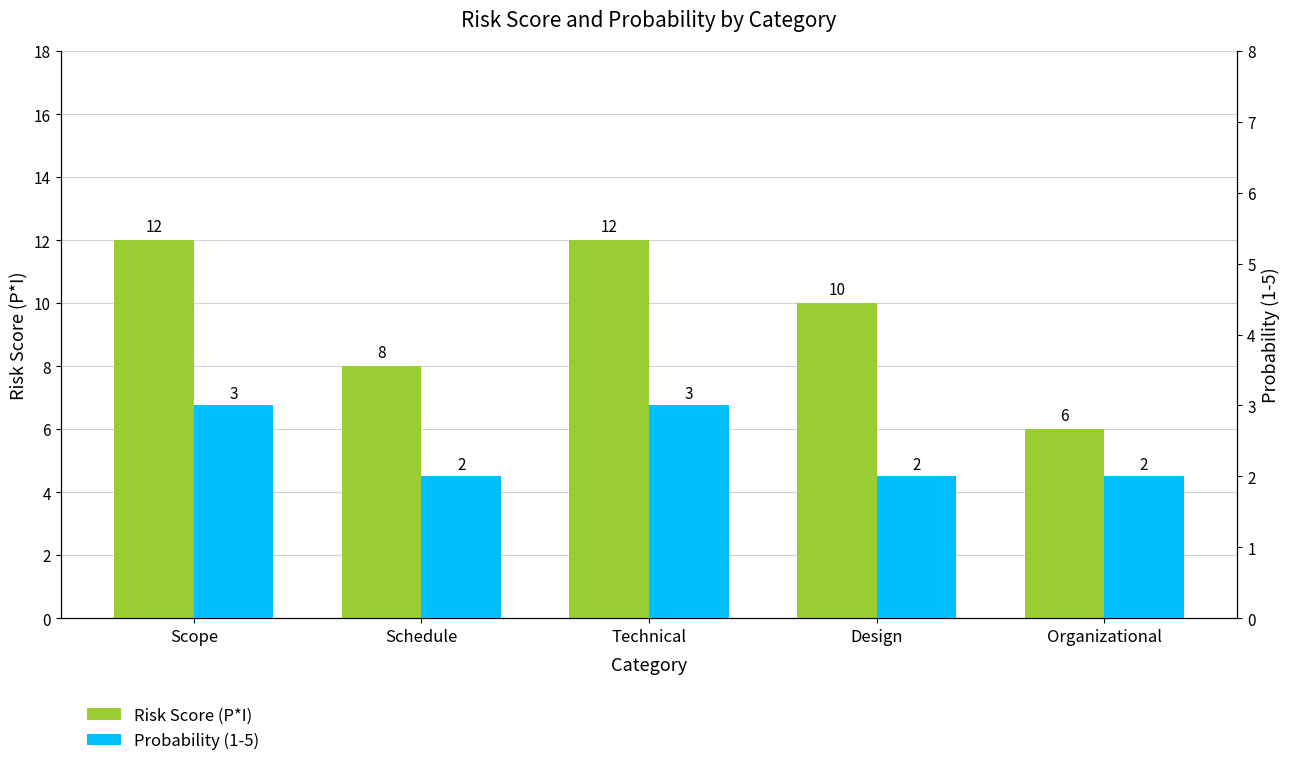

Which series changed the most between Scope and Organizational?

Risk Score (P*I)